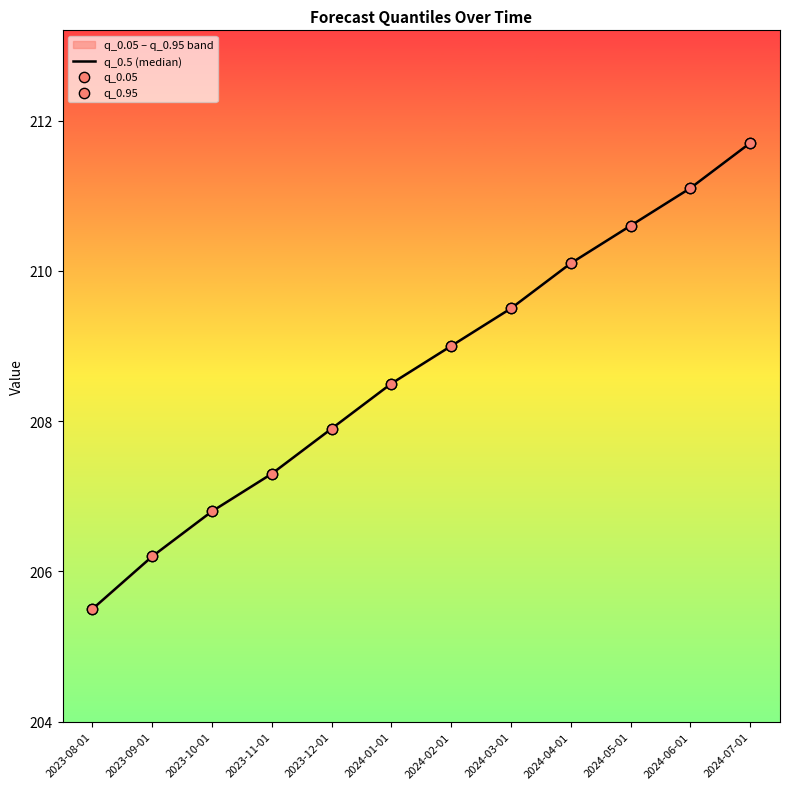

At how many categories does at least one series exceed 209?

5